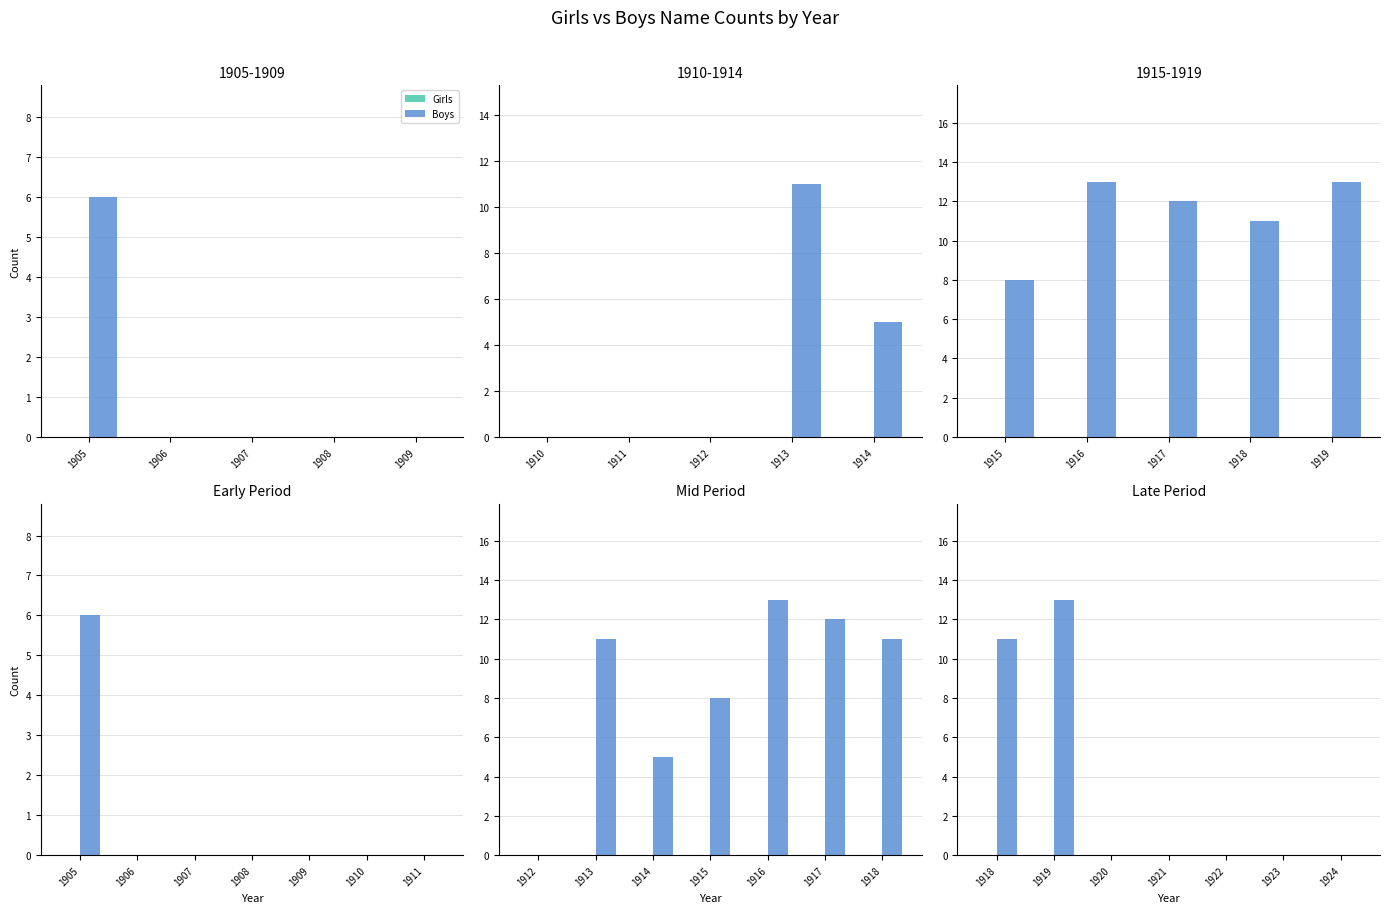

What is the label of the 7th bar from the right?

1905